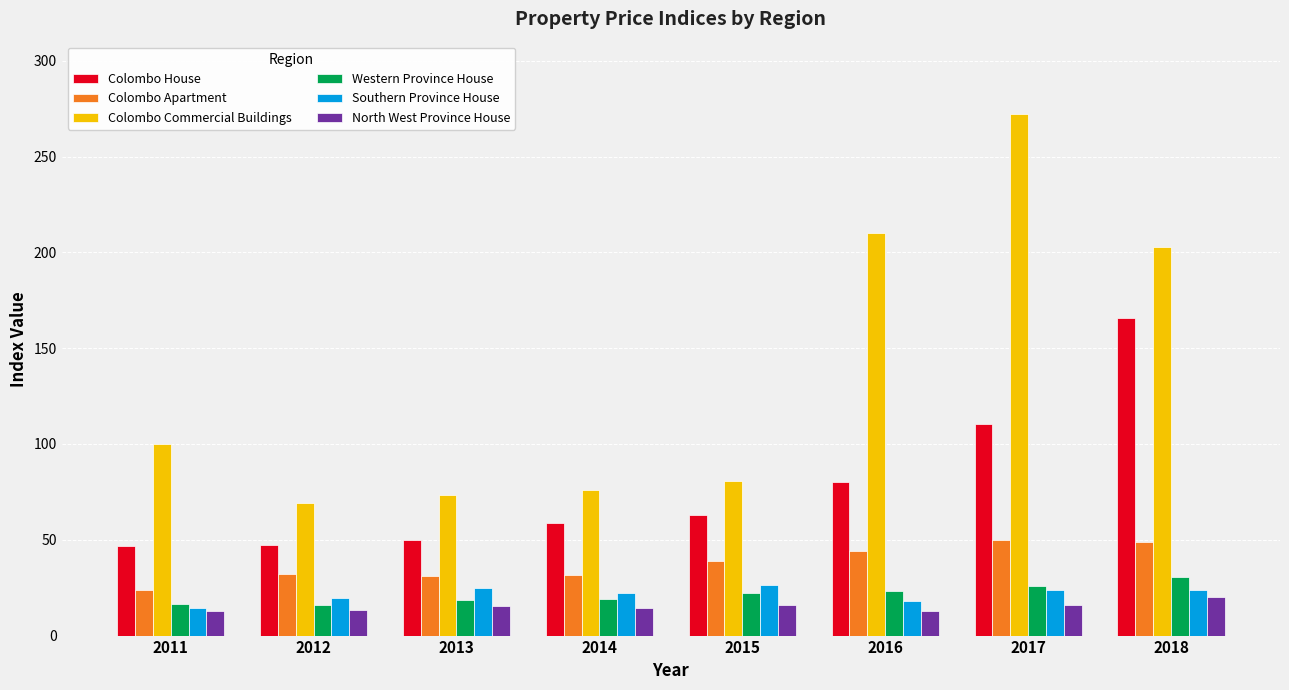

Rank the series by their maximum value, from lowest to highest.

North West Province House, Southern Province House, Western Province House, Colombo Apartment, Colombo House, Colombo Commercial Buildings